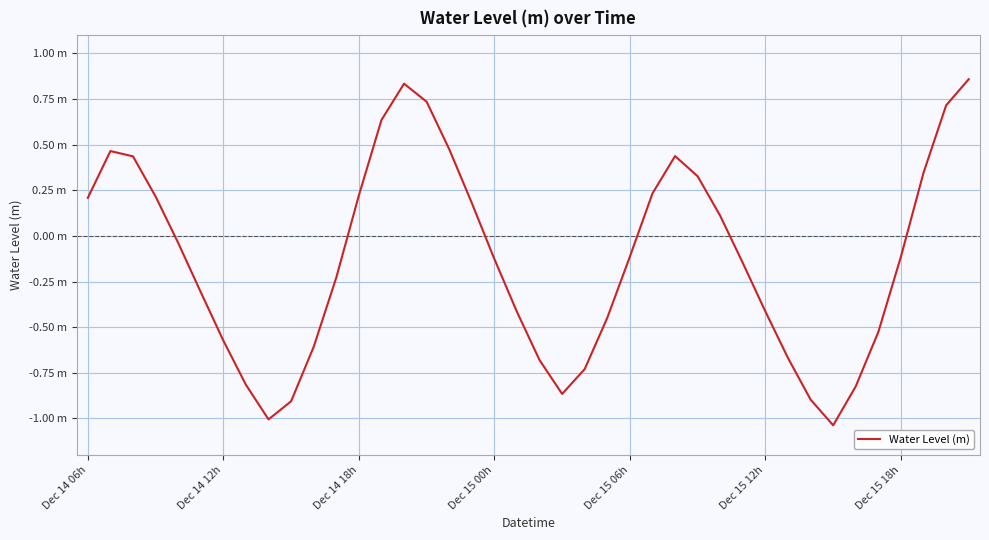

Does the chart display data point markers on the line(s)?

No